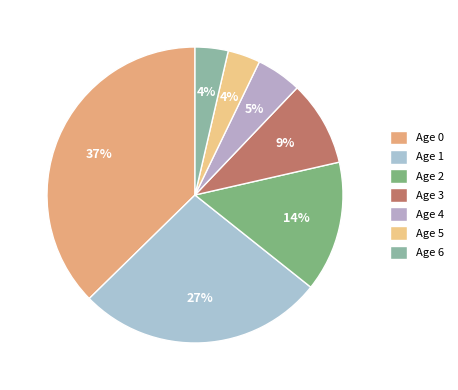

Does Age 4 account for over 50% of the chart?

No